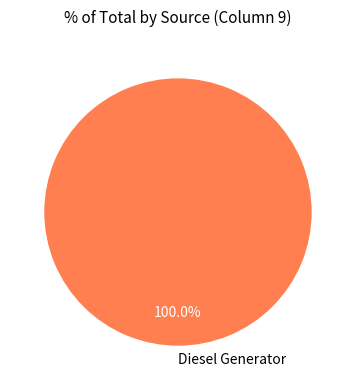

What is the majority slice?

Diesel Generator